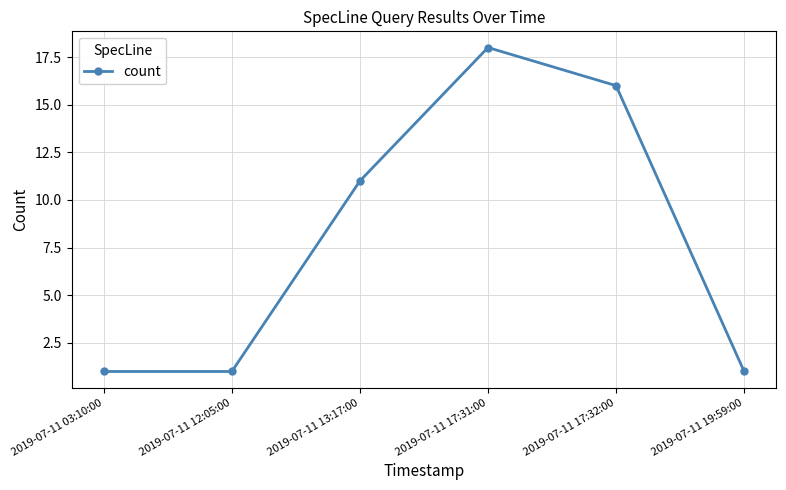

Is this an area chart (filled region under the line)?

No